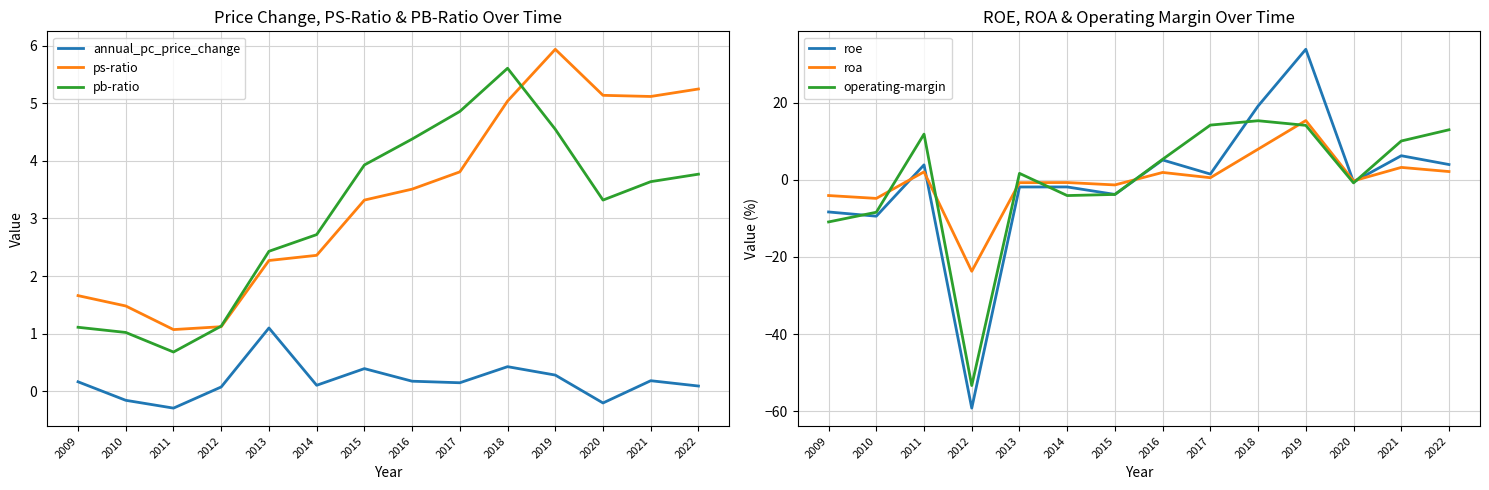

True or false: ps-ratio and annual_pc_price_change cross at least once.

False